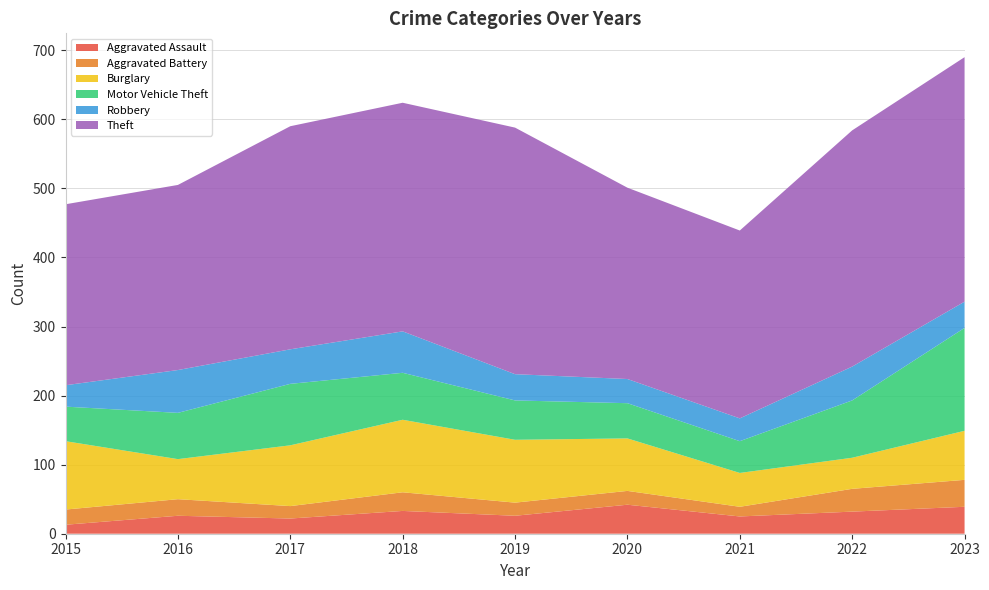

Reading left to right, extract all data points from this chart.

Aggravated Assault: 2015=13	2016=26	2017=22	2018=33	2019=26	2020=42	2021=25	2022=32	2023=39
Aggravated Battery: 2015=22	2016=24	2017=18	2018=27	2019=19	2020=20	2021=14	2022=33	2023=39
Burglary: 2015=99	2016=58	2017=88	2018=105	2019=91	2020=76	2021=49	2022=45	2023=71
Motor Vehicle Theft: 2015=50	2016=67	2017=89	2018=68	2019=57	2020=51	2021=46	2022=83	2023=149
Robbery: 2015=31	2016=62	2017=50	2018=60	2019=38	2020=35	2021=33	2022=49	2023=38
Theft: 2015=262	2016=268	2017=323	2018=331	2019=357	2020=277	2021=272	2022=342	2023=354